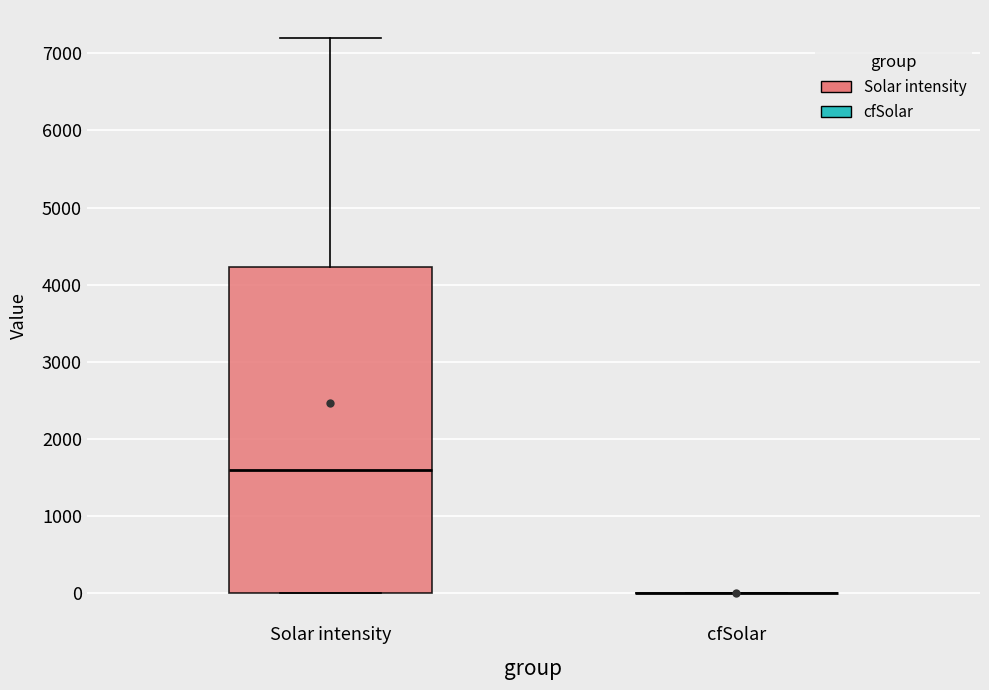

Reading left to right, transcribe this box plot: for each box, give where its median line is, the range the box spans, and where its two whiskers end, as read against the y-axis. The values are not printed on the chart, so give them approximately, as read against the axis.

Solar intensity: median 1600, box 0 to 4200, whiskers 0 to 7200
cfSolar: box collapsed to a line at 0, whiskers 0 to 0